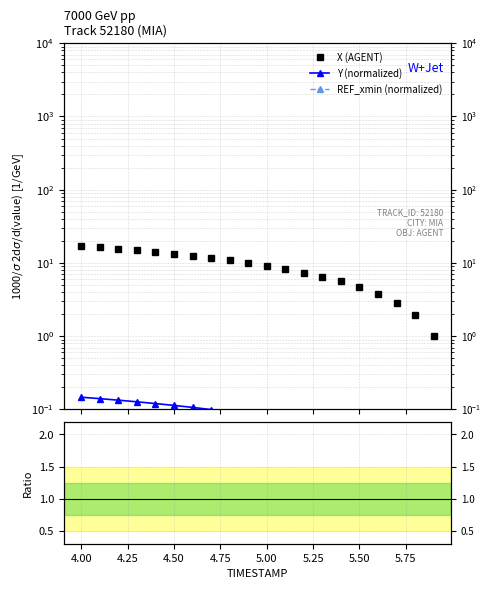

The value of Y / X ratio at 18 is 0.0. True or false?

False